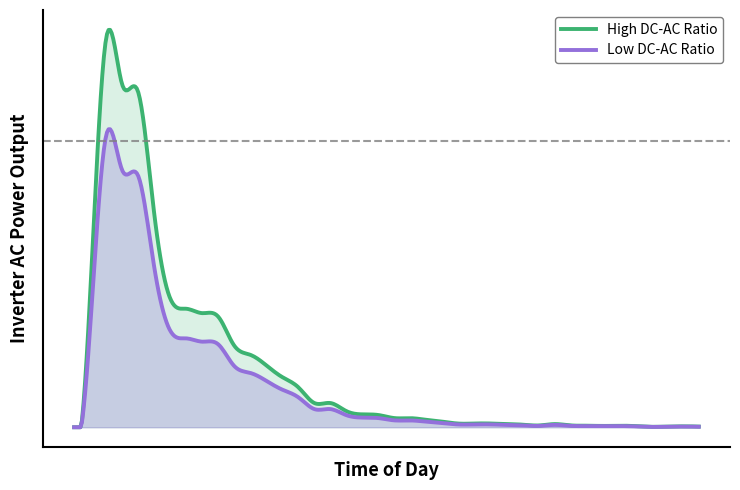

How many lines are shown in the chart?

2